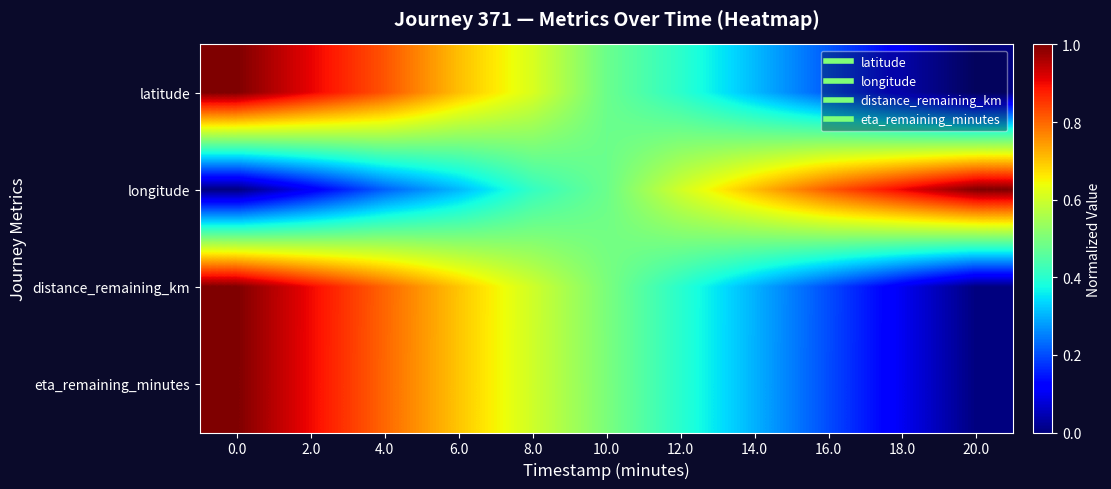

At how many categories does at least one series exceed 0?

11